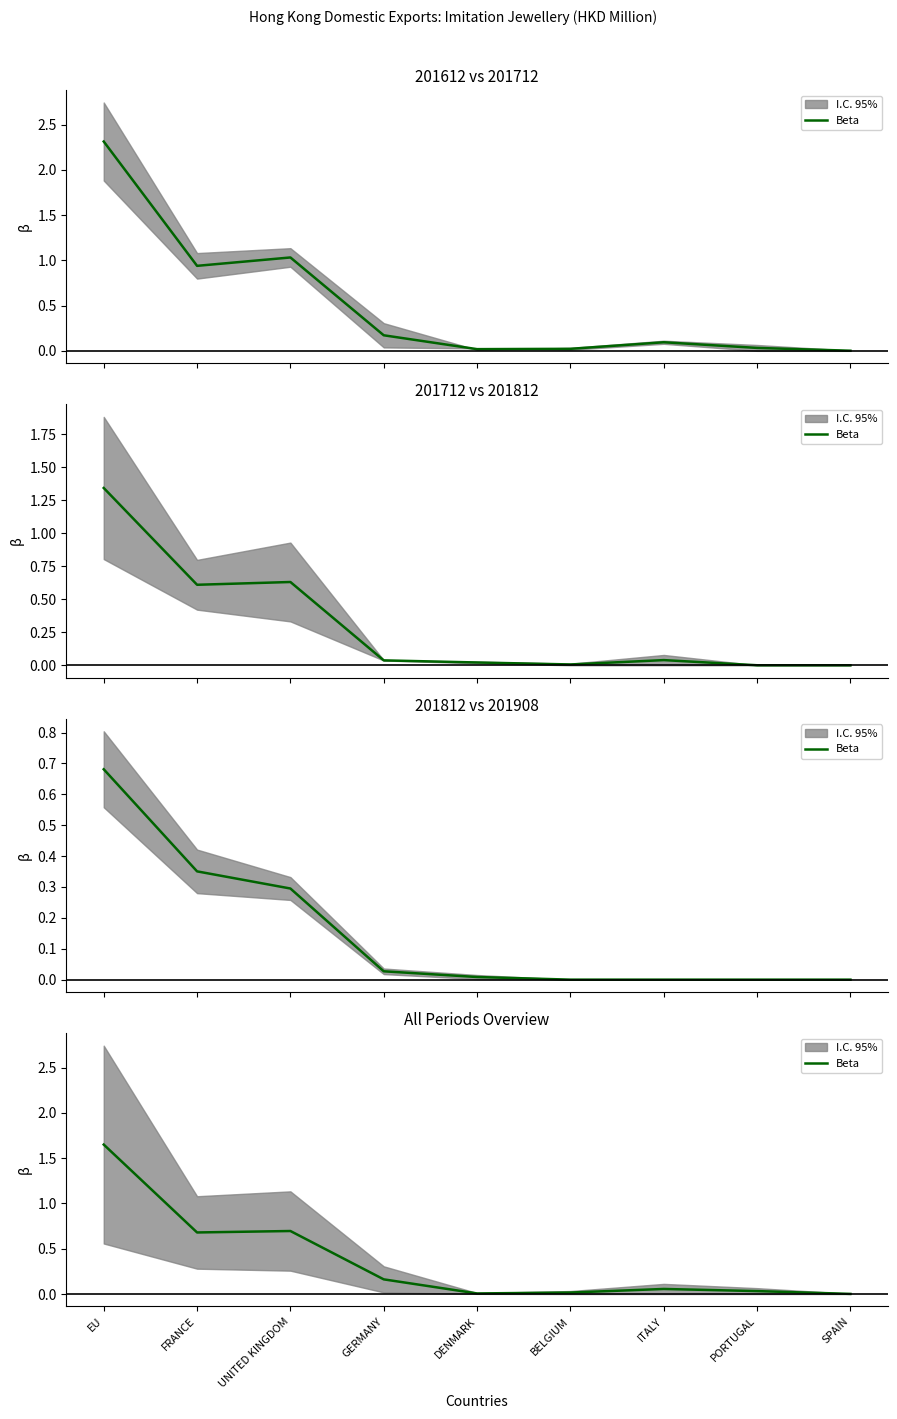

At which category does the chart reach its minimum across all series?

SPAIN